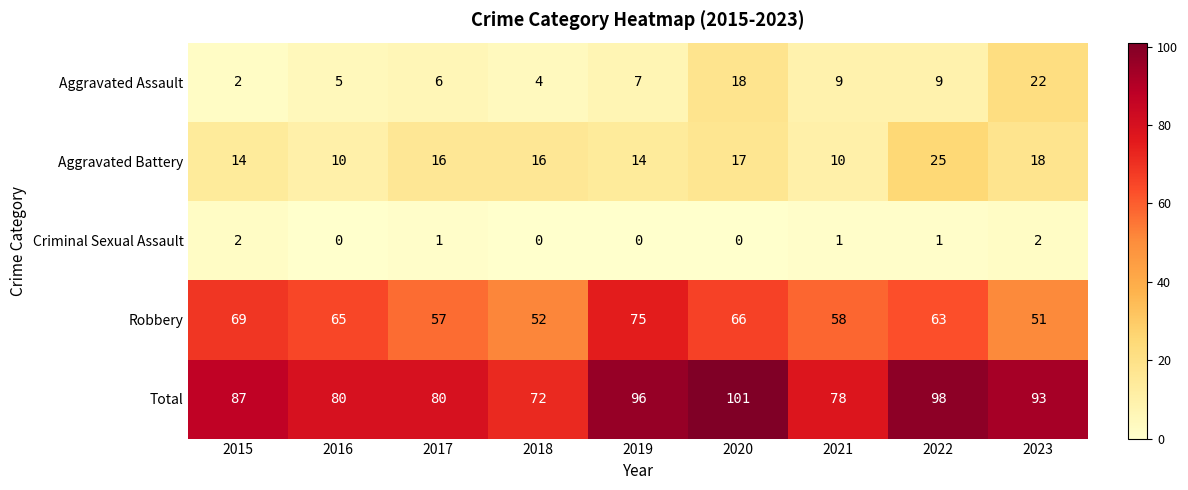

What is the sum of all Criminal Sexual Assault values?

7